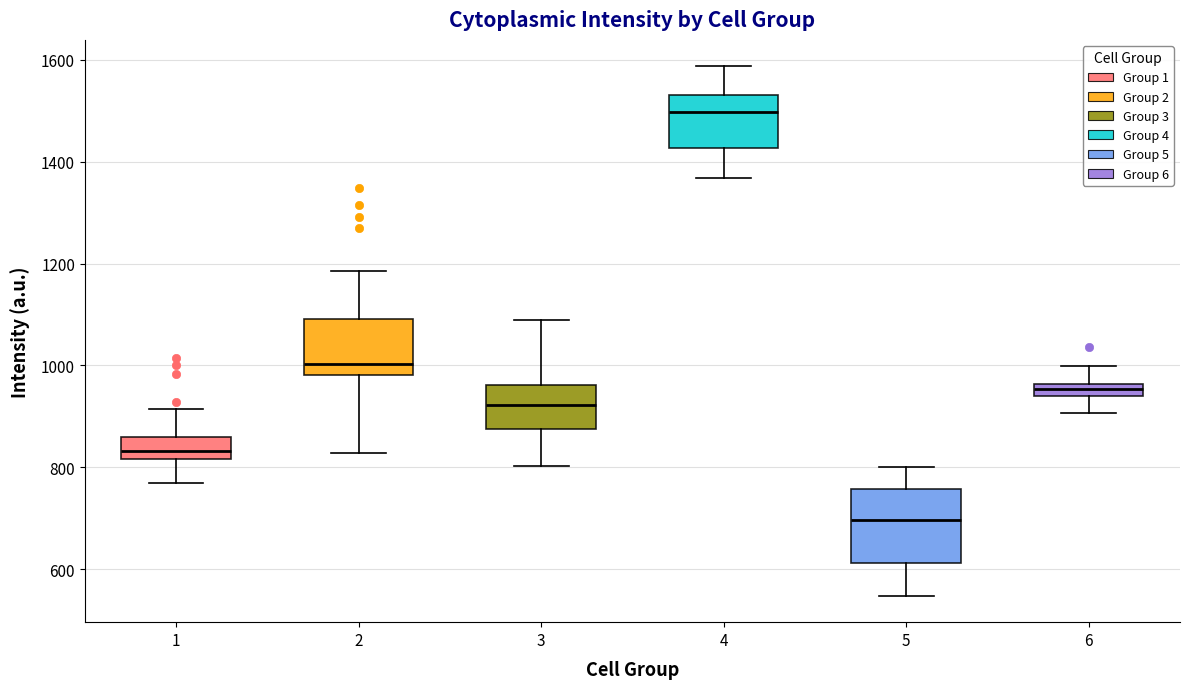

Where does the upper whisker of the box at x = 1 end on the y-axis? The values are not printed on the chart, so give them approximately, as read against the axis.

920